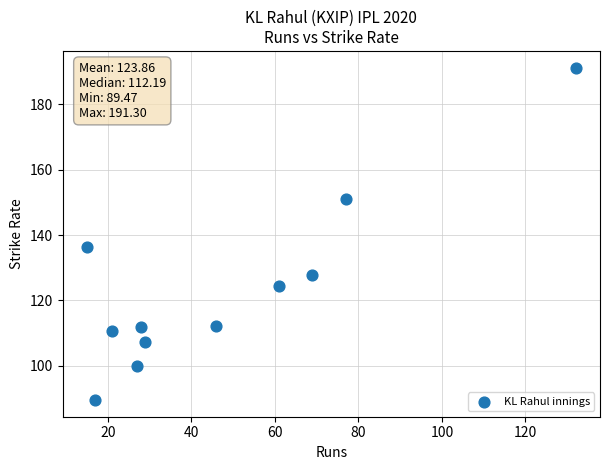

What Y value in the scatter plot is closest to 140?

136.4